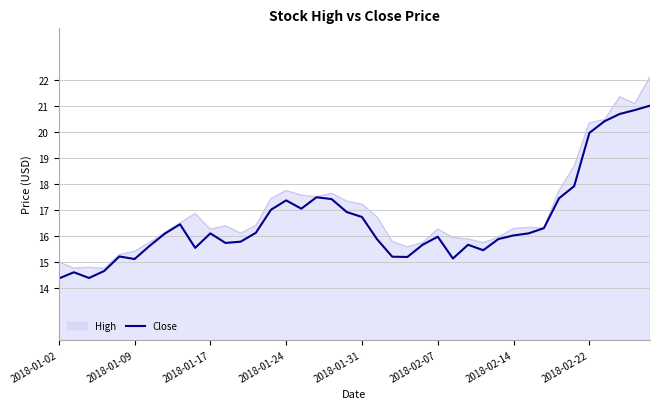

Which series has the widest spread of values?

High